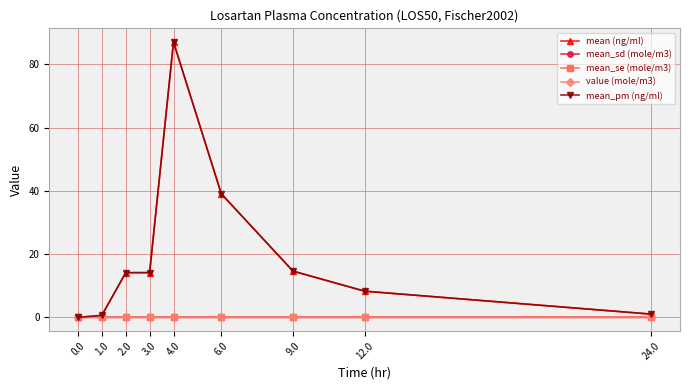

At which category is the sum across all series the highest?

4.0